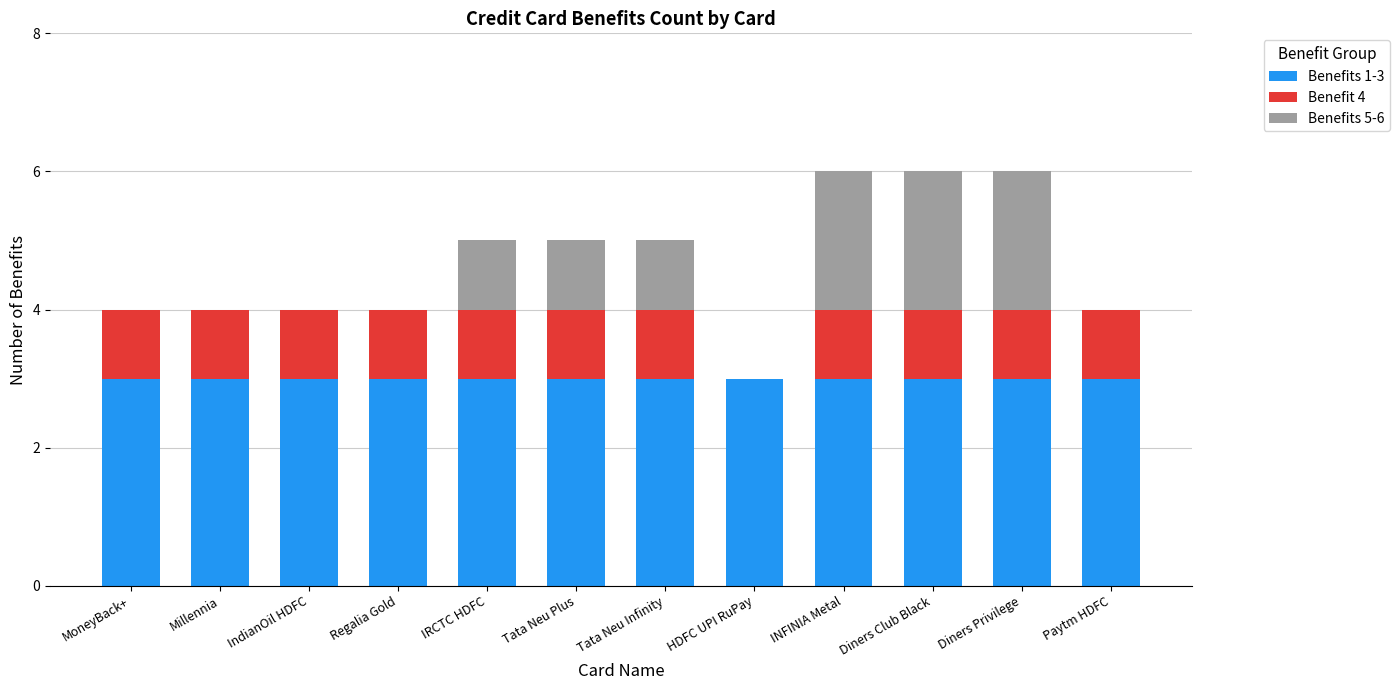

Is it true that Benefits 1-3 equals 2 at HDFC UPI RuPay?

False